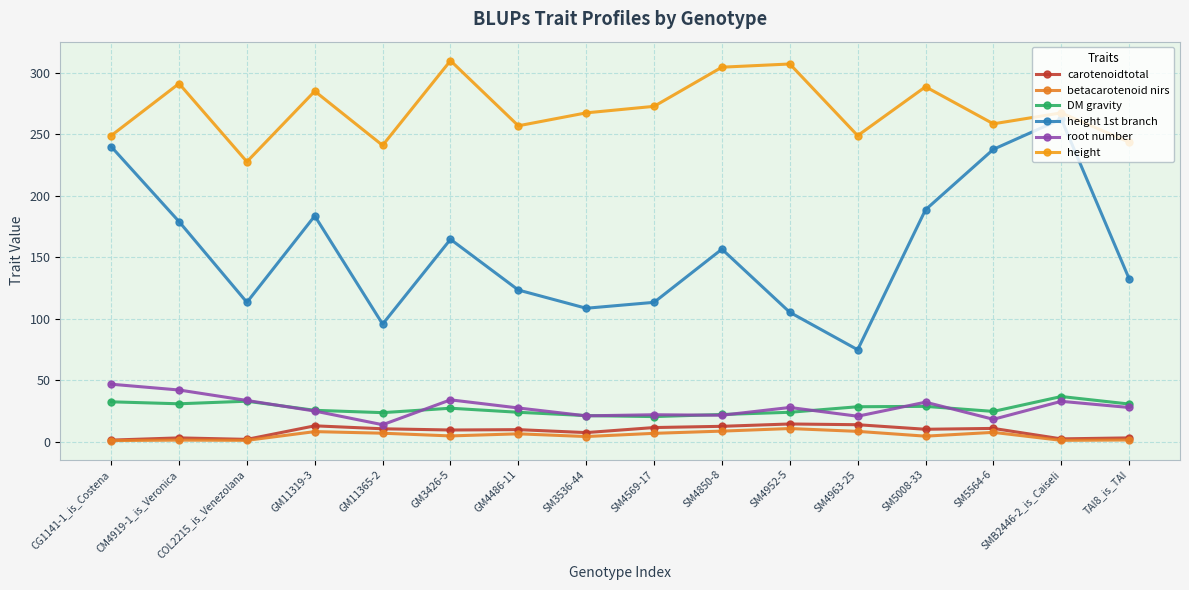

The height 1st branch series shows 237.7 at SM5564-6. True or false?

True